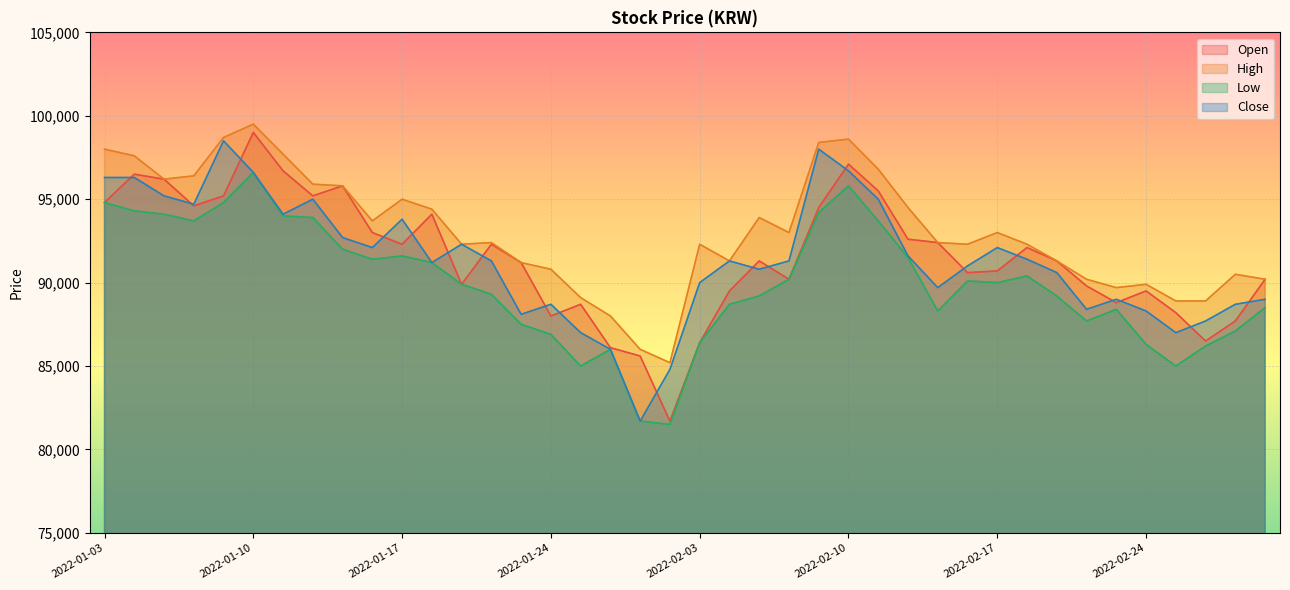

Reading right to left, extract all data points from this chart.

Open: 90200	87700	86500	88200	89500	88800	89800	91300	92100	90700	90600	92400	92600	95500	97100	94500	90200	91300	89500	86400	81700	85600	86100	88700	88000	91200	92300	89900	94100	92300	93000	95800	95200	96700	99000	95200	94600	96200	96500	94800
High: 90200	90500	88900	88900	89900	89700	90200	91300	92300	93000	92300	92400	94500	96800	98600	98400	93000	93900	91300	92300	85200	86000	88000	89100	90800	91200	92400	92300	94400	95000	93700	95800	95900	97700	99500	98700	96400	96200	97600	98000
Low: 88500	87100	86200	85000	86300	88400	87700	89200	90400	90000	90100	88300	91500	93700	95800	94200	90200	89200	88700	86400	81500	81700	86000	85000	86900	87500	89300	89900	91200	91600	91400	92000	93900	94000	96600	94800	93700	94100	94300	94800
Close: 89000	88700	87700	87000	88300	89000	88400	90600	91400	92100	91000	89700	91600	95000	96700	98000	91300	90800	91300	90000	84800	81700	86000	87000	88700	88100	91300	92300	91200	93800	92100	92700	95000	94100	96600	98500	94700	95200	96300	96300